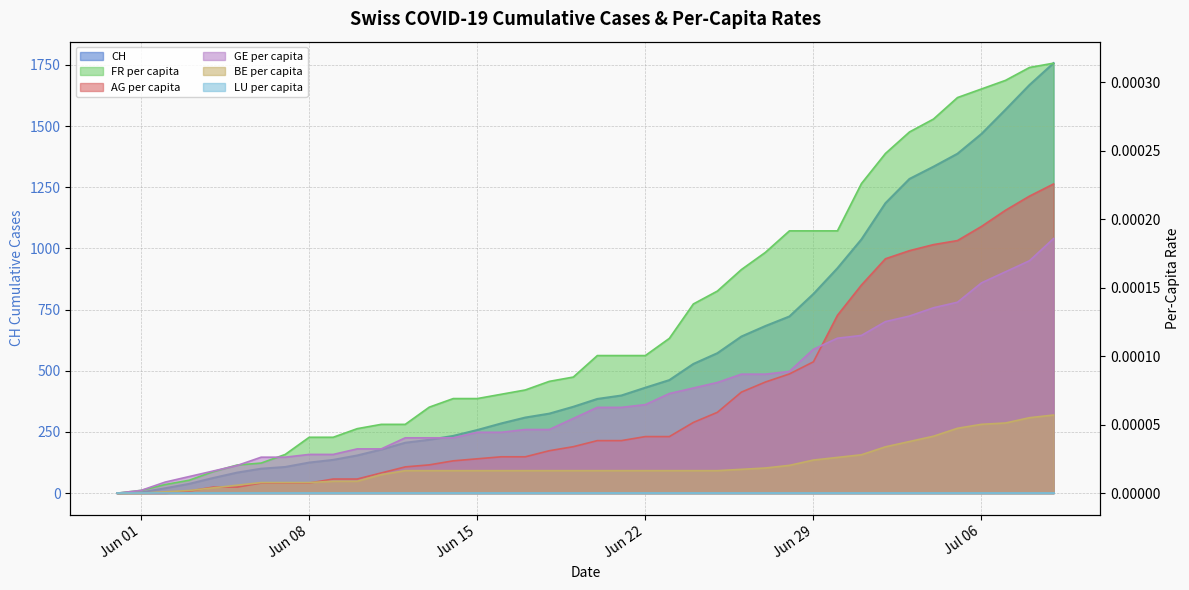

True or false: AG_pc and FR_pc intersect in this chart.

False